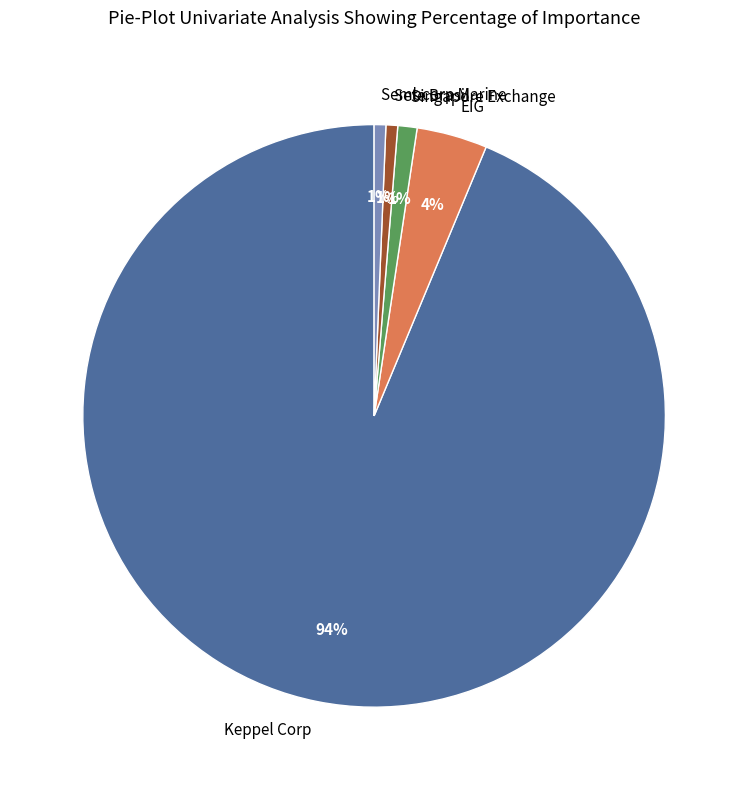

How many slices are in this pie chart?

5